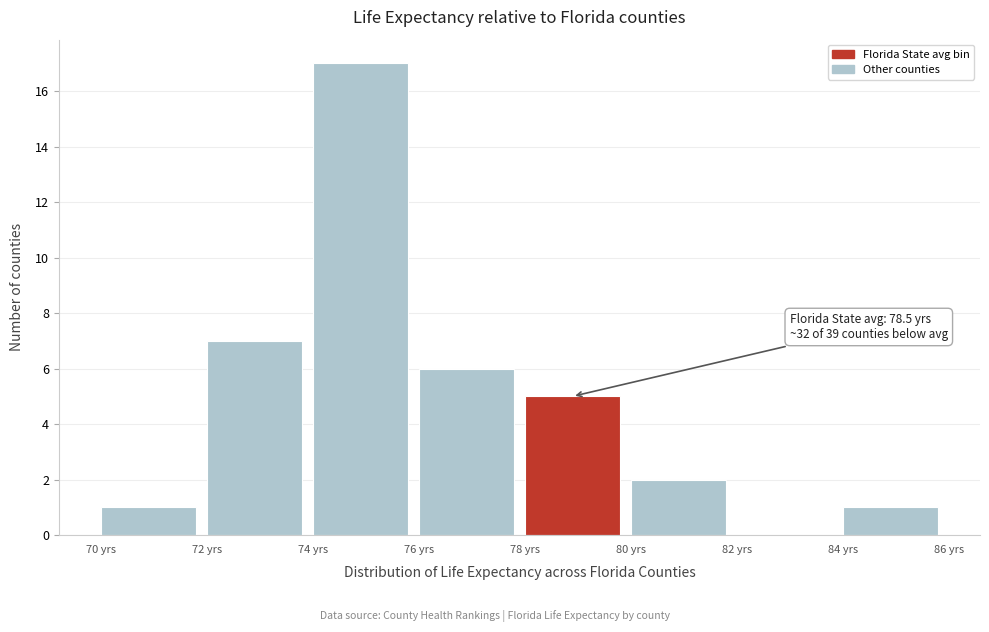

Over which range of the x-axis is the bar tallest?

74 to 76